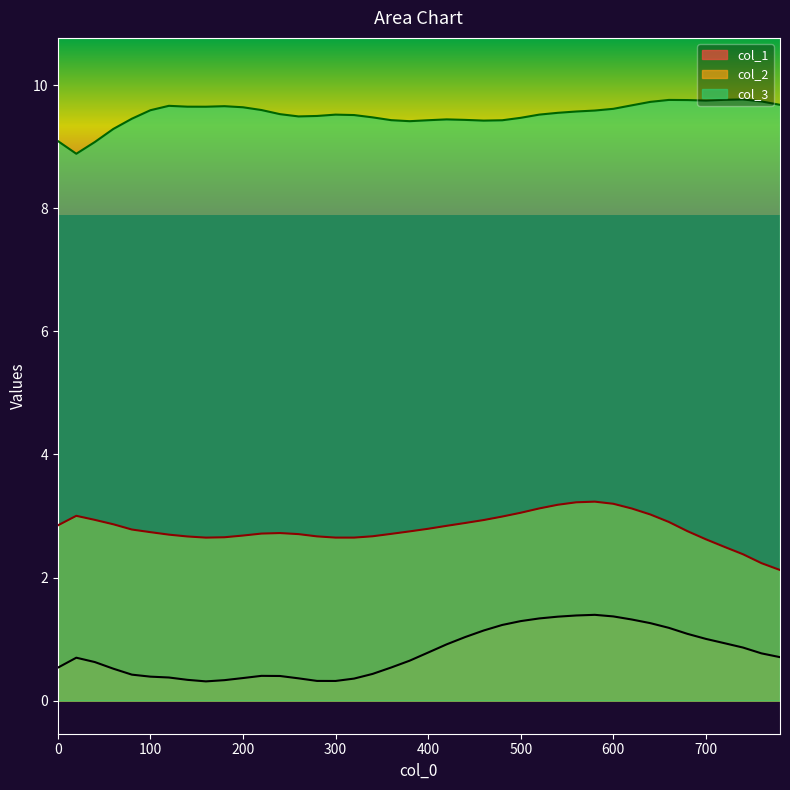

How many data points in col_3 are above 9?

39